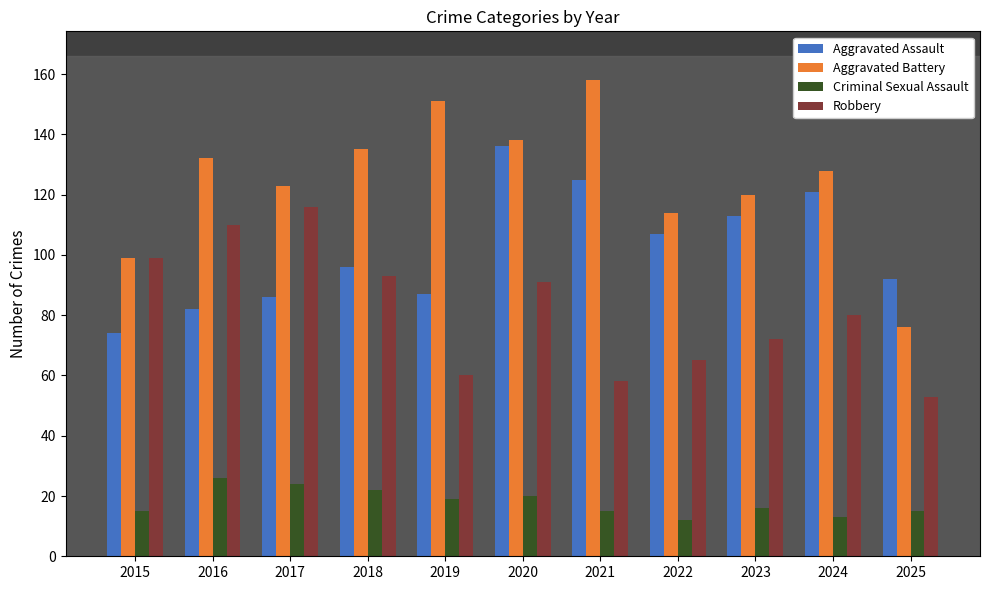

True or false: Aggravated Assault has a value of 125 at 2021.

True